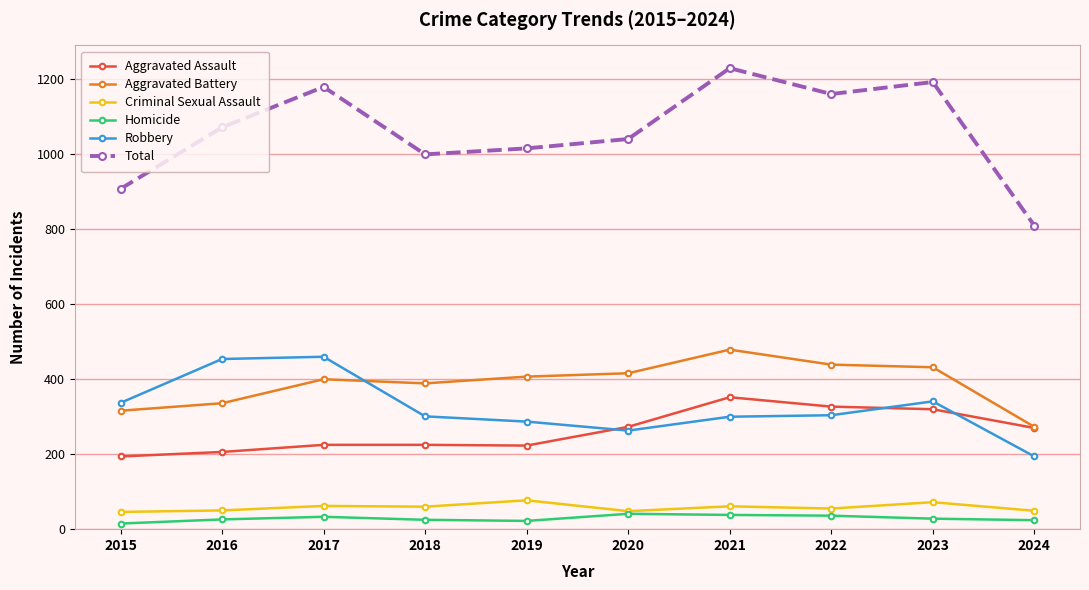

True or false: Total and Homicide cross at least once.

False